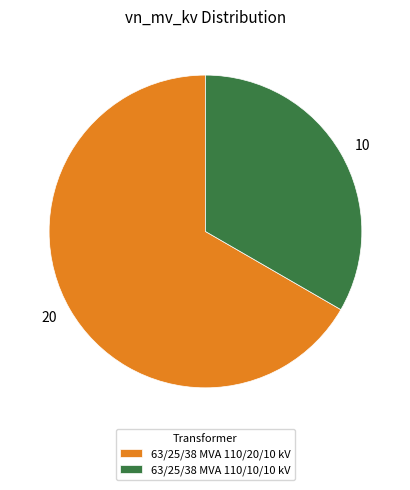

The 63/25/38 MVA 110/10/10 kV slice represents 44% of the pie. True or false?

False